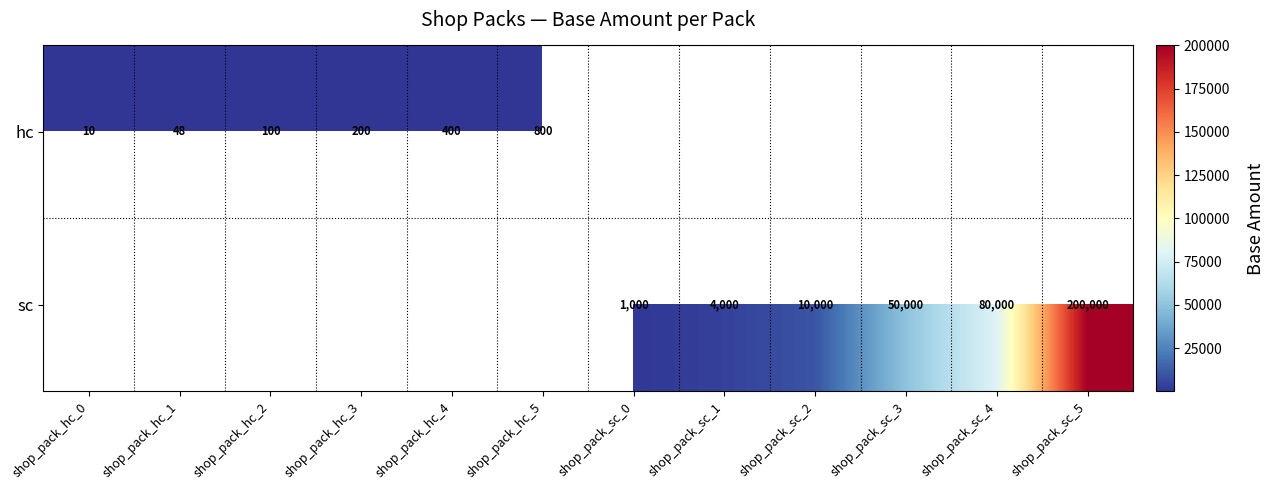

Is it true that sc equals 4000 at shop_pack_sc_1?

True